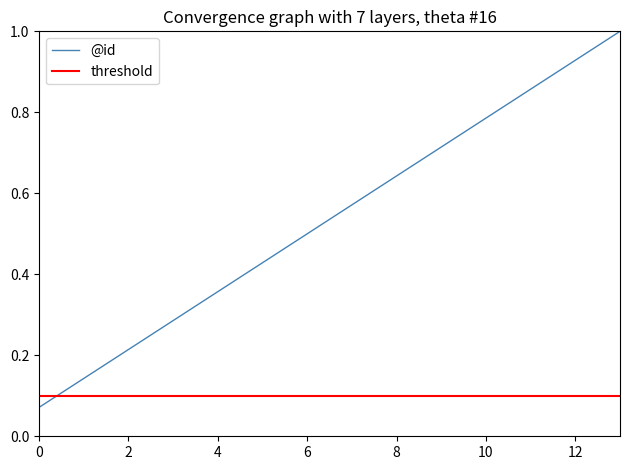

What is the change in value from 7 to 13?

+0.4